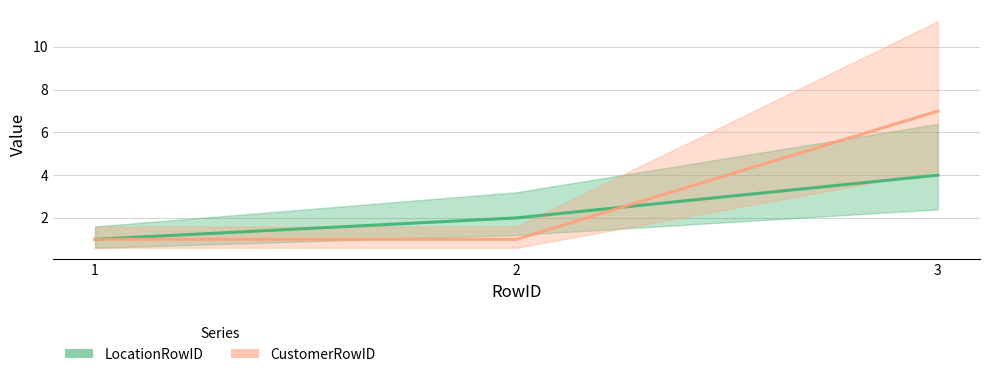

At 2, list the series in order from largest to smallest.

LocationRowID, CustomerRowID